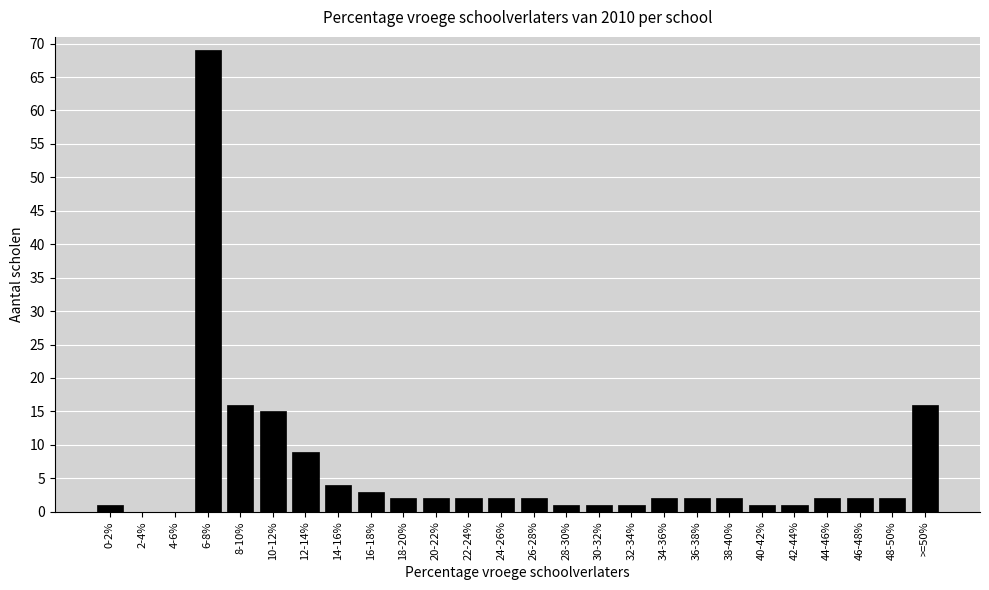

Reading left to right, extract all data points from this chart.

0-2%=1	2-4%=0	4-6%=0	6-8%=69	8-10%=16	10-12%=15	12-14%=9	14-16%=4	16-18%=3	18-20%=2	20-22%=2	22-24%=2	24-26%=2	26-28%=2	28-30%=1	30-32%=1	32-34%=1	34-36%=2	36-38%=2	38-40%=2	40-42%=1	42-44%=1	44-46%=2	46-48%=2	48-50%=2	>=50%=16